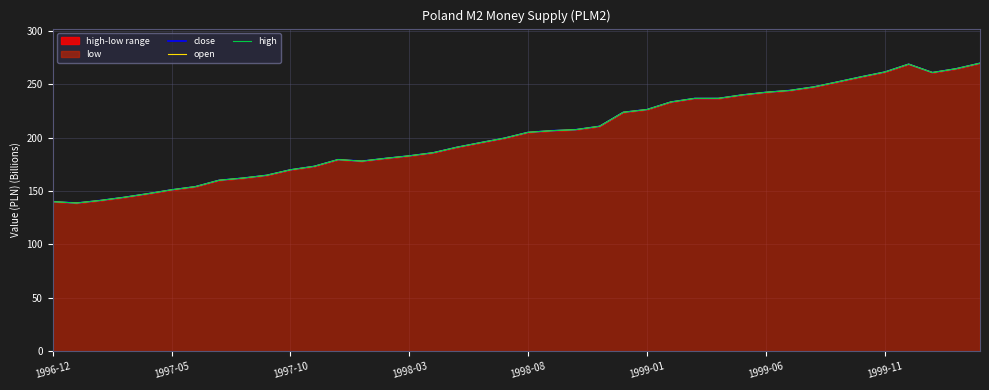

Between 19 and 33, which series saw the biggest shift?

close